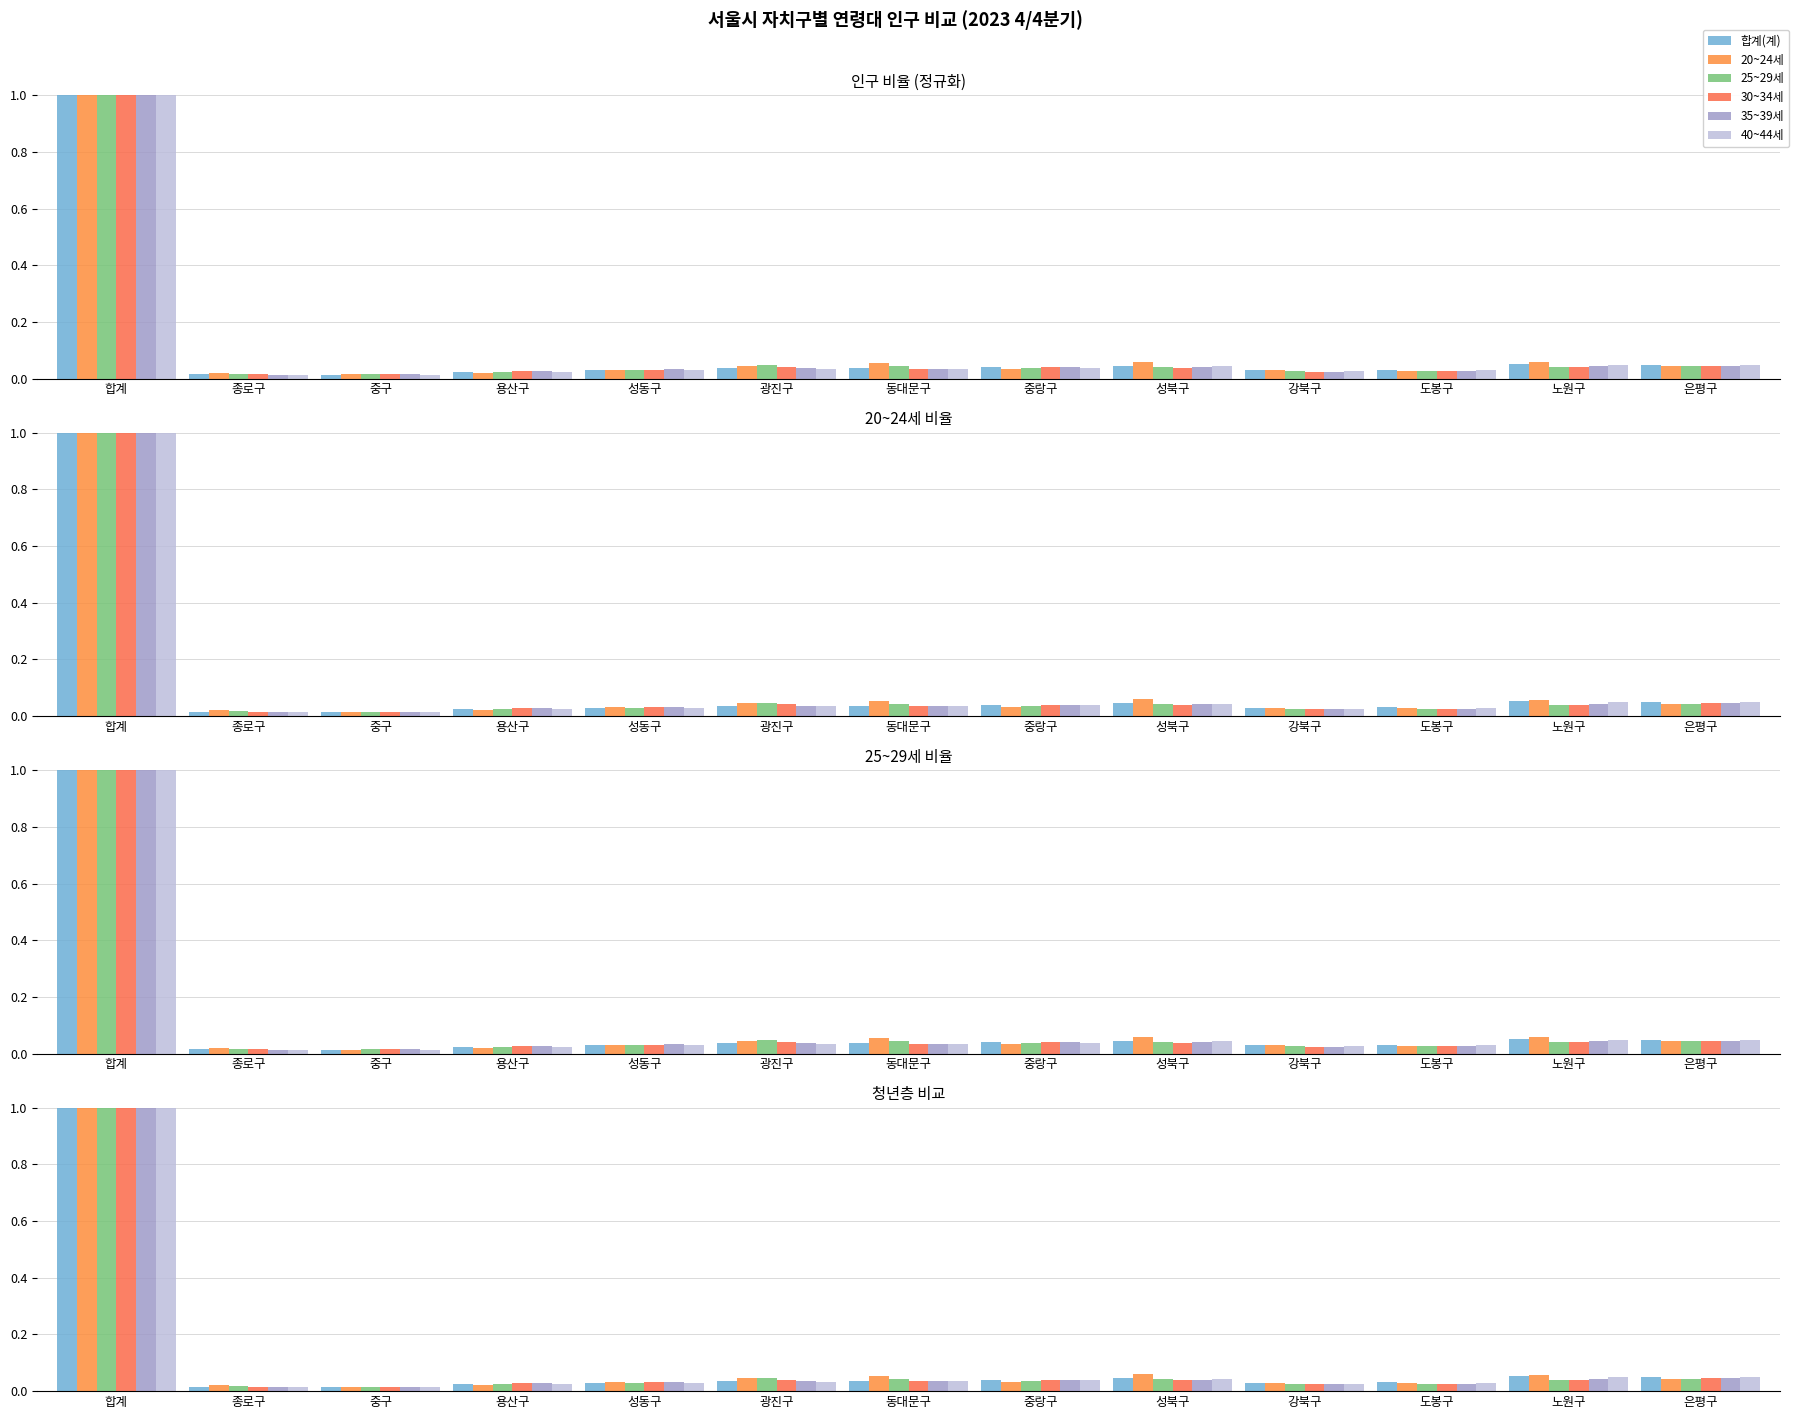

What value does the 합계(계) series have at 합계?

1.0